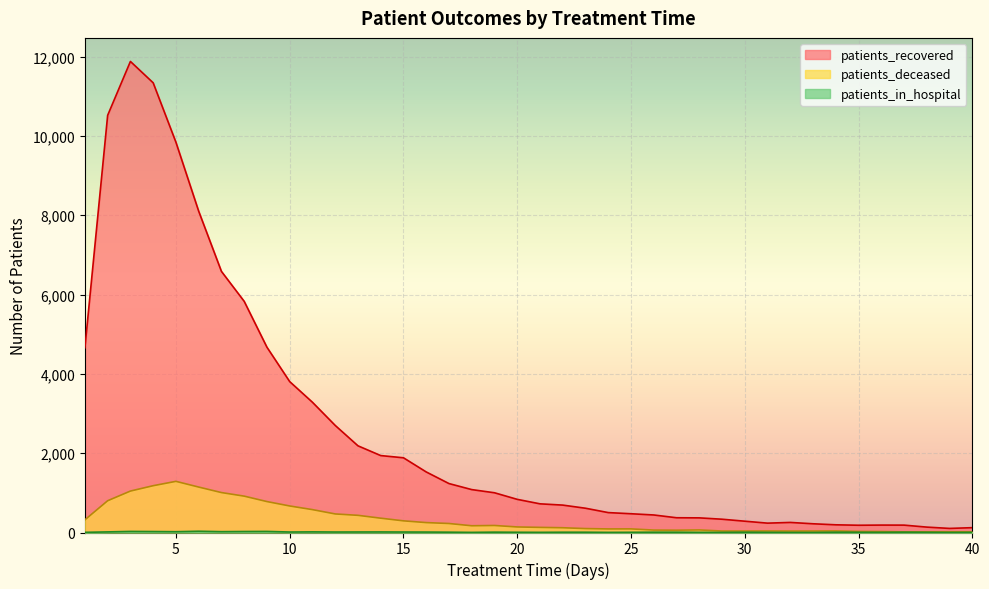

The value of patients_in_hospital at 40 is 3. True or false?

True